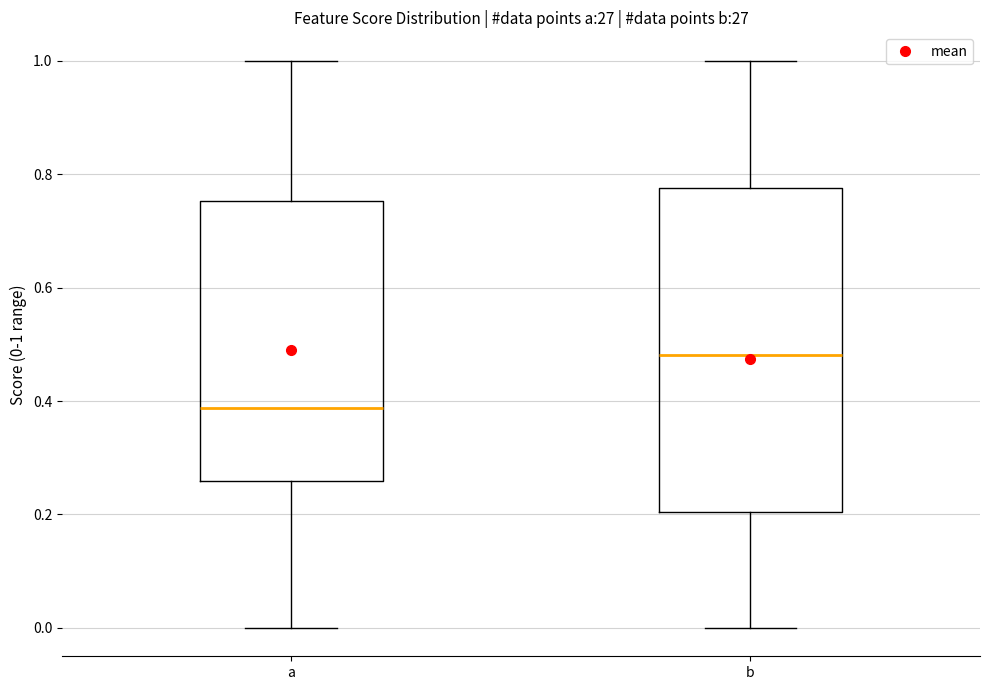

Where is the upper edge of the box for b on the y-axis? The values are not printed on the chart, so give them approximately, as read against the axis.

0.78